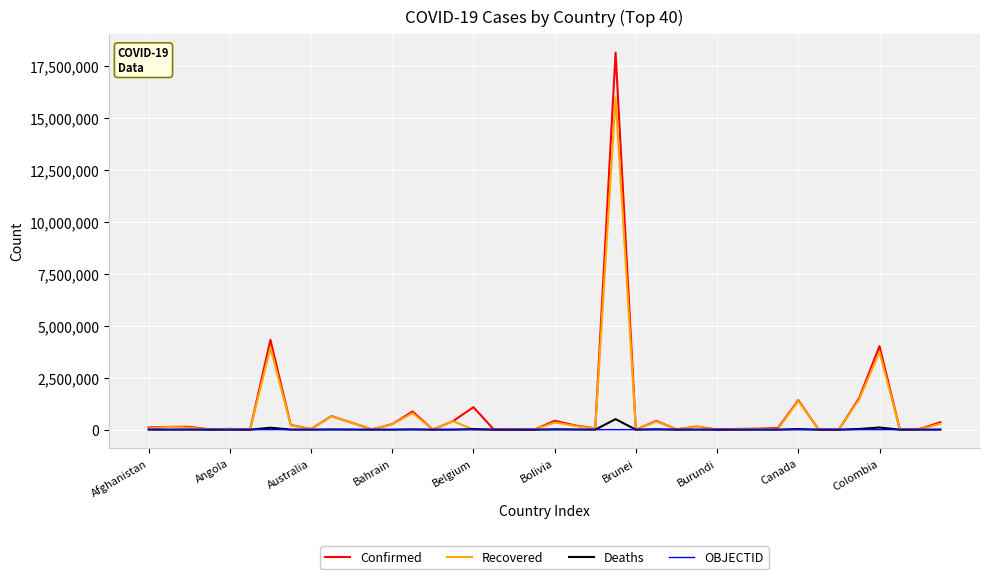

What is the maximum value shown in the chart?

18169881